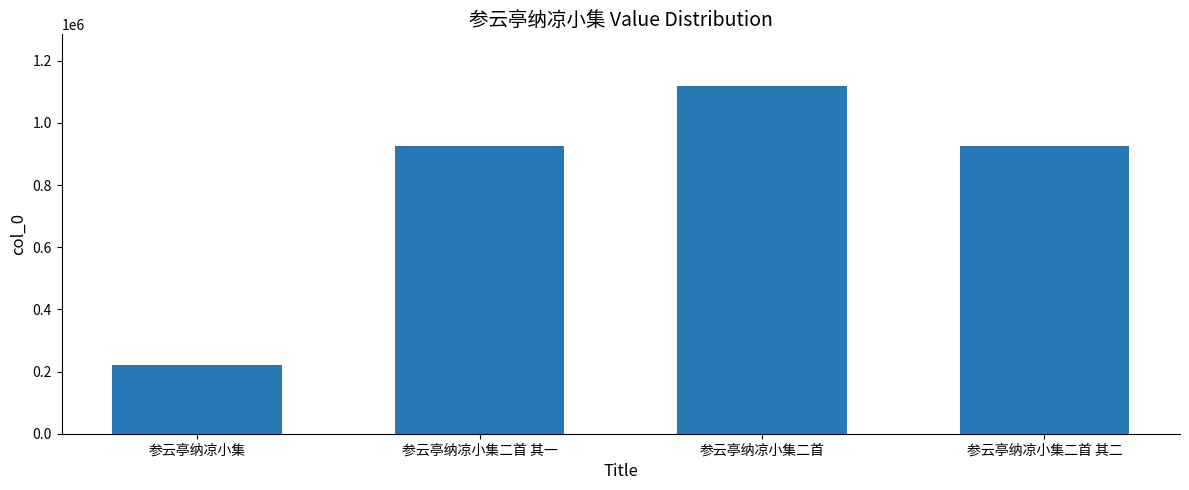

What is the change in value from 参云亭纳凉小集 to 参云亭纳凉小集二首 其二?

+705278